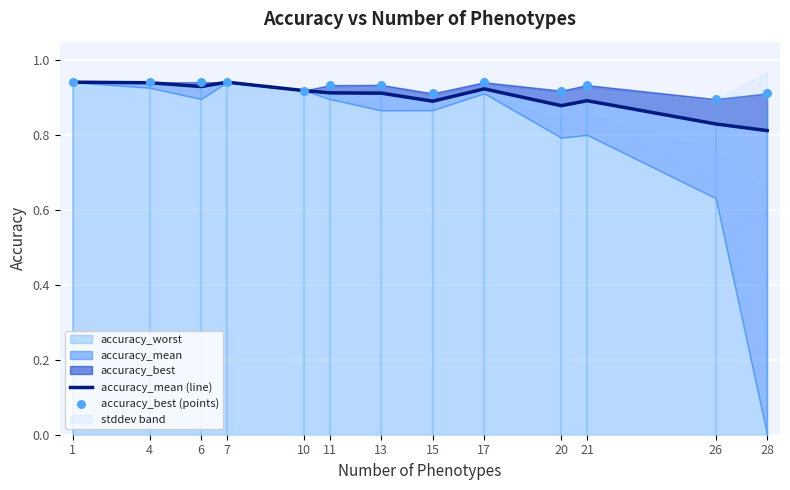

Which series reaches the maximum Y coordinate?

accuracy_best (points)